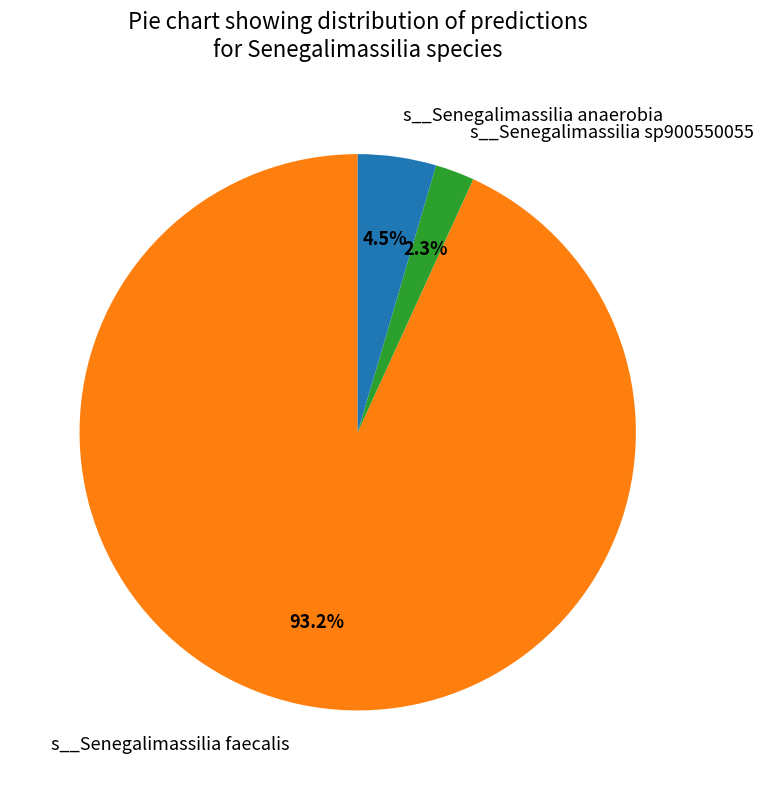

How many slices are in this pie chart?

3